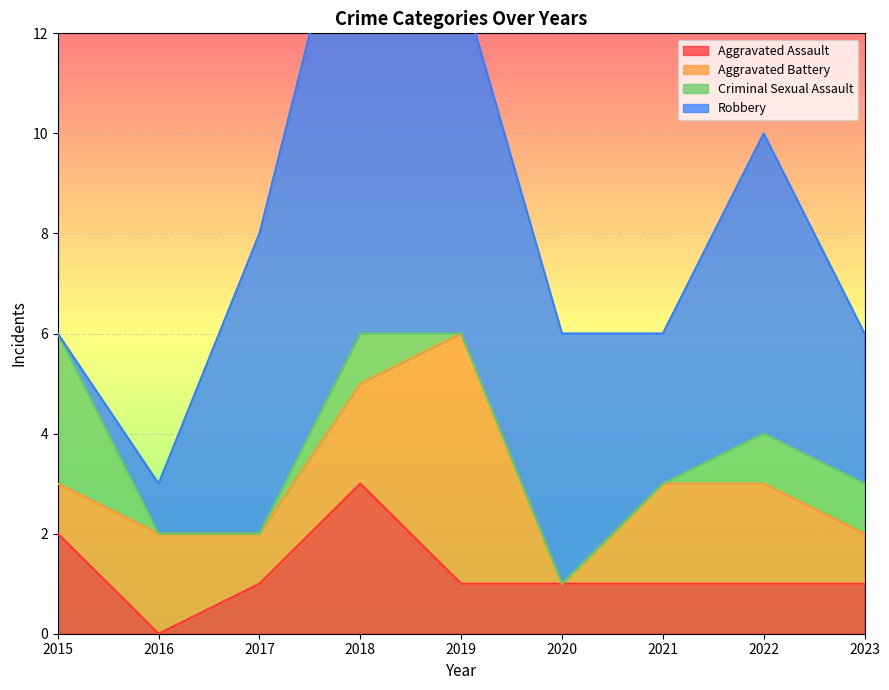

At which label does Aggravated Assault first exceed 1?

2015